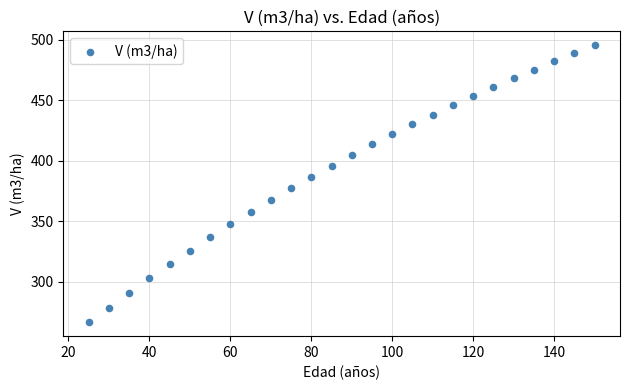

What is the range of Y values (max minus min)?

228.7